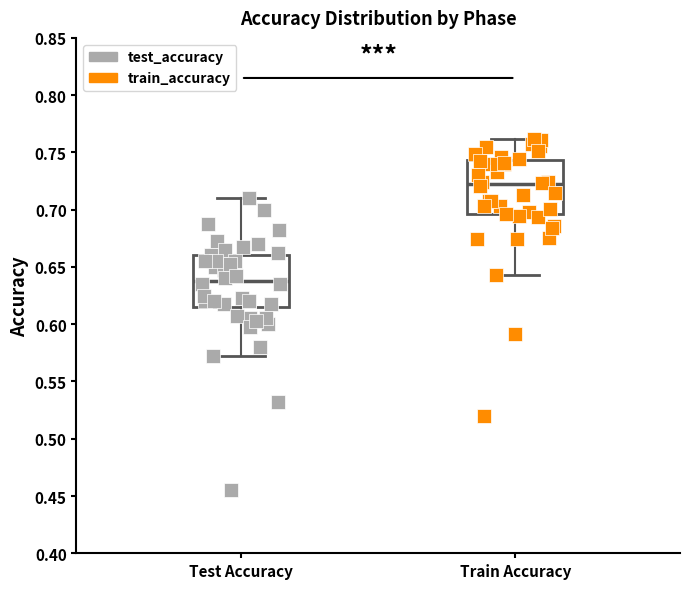

Which box's median line is the highest?

Train Accuracy